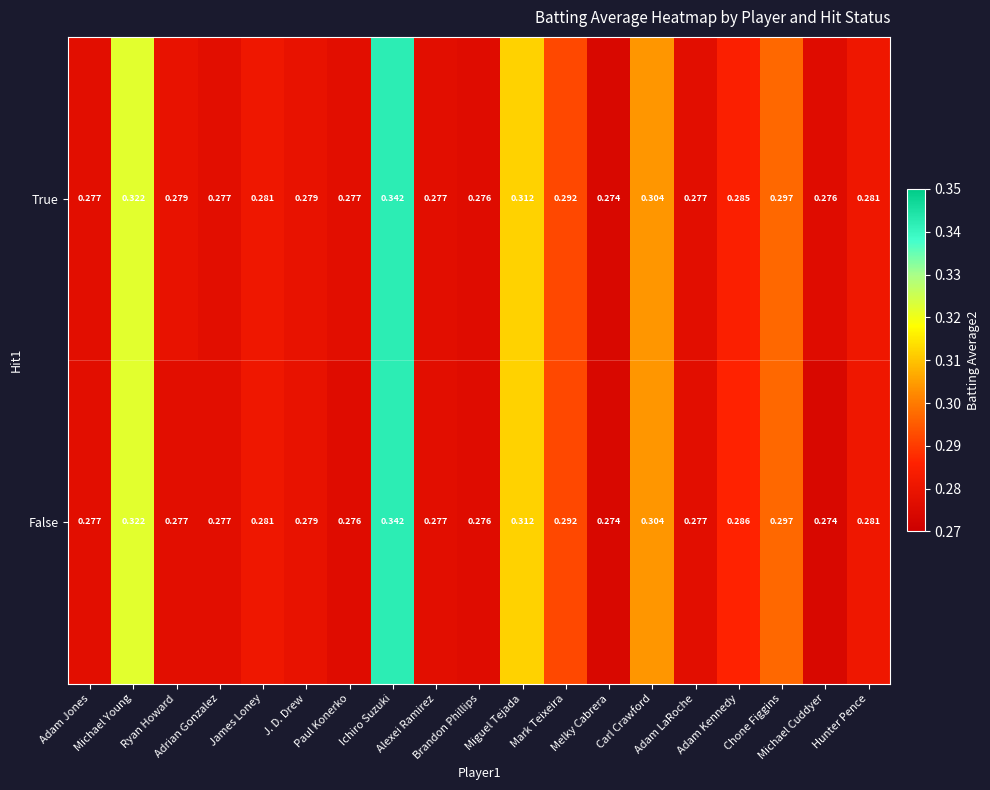

Rank the series by their average value, from lowest to highest.

False, True